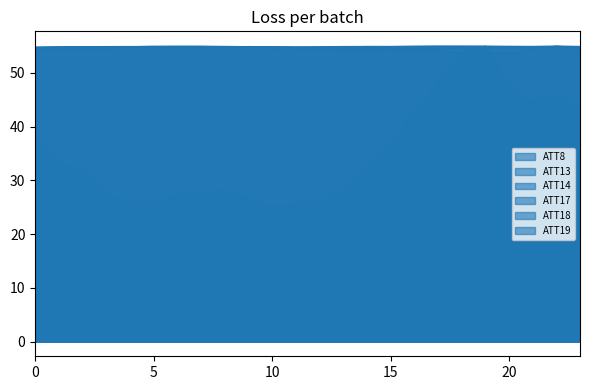

What is the difference between the maximum and minimum values in the ATT8 series?

29.9